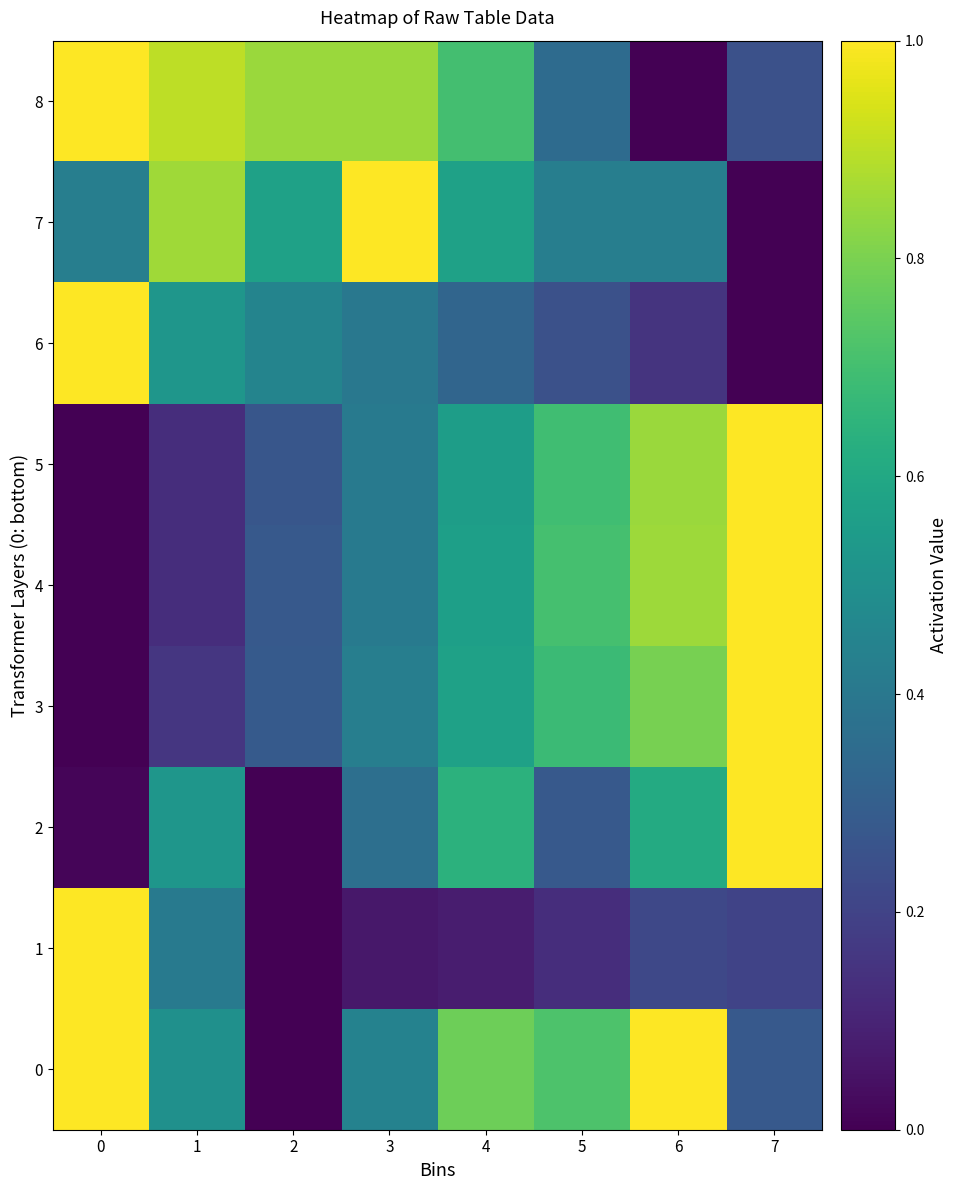

At which category is the sum across all series the highest?

6